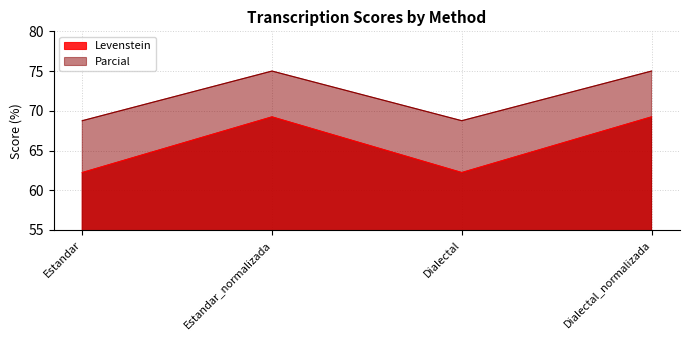

How many categories are shown in the chart?

4